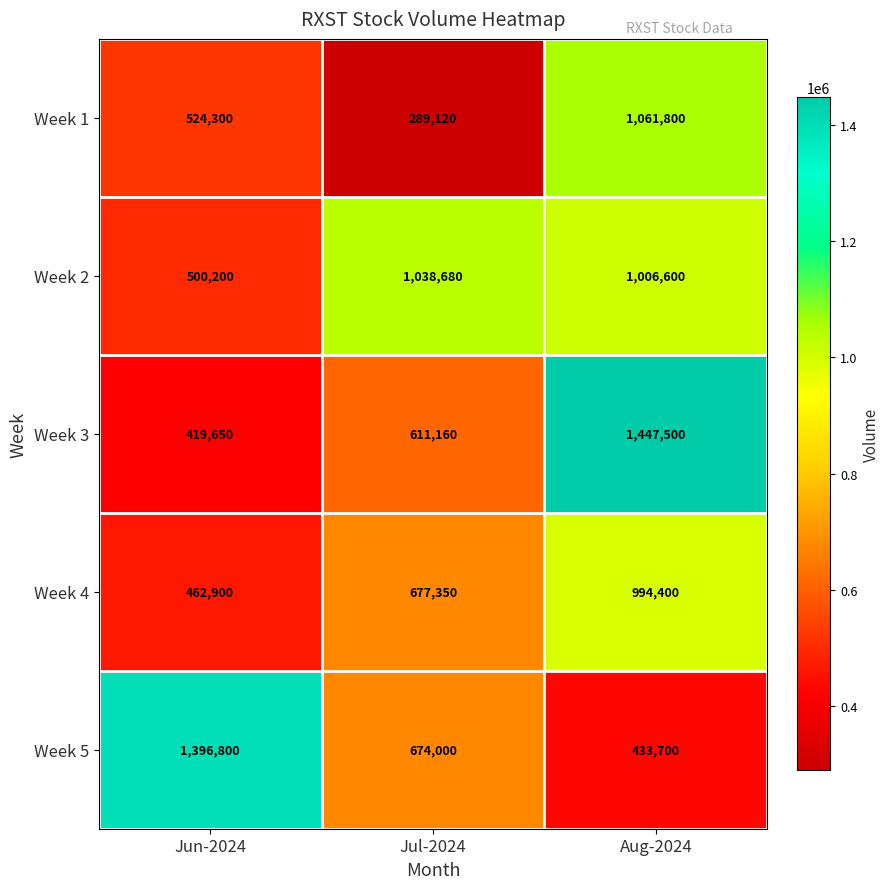

What is the highest value of the Week 1 series?

1061800